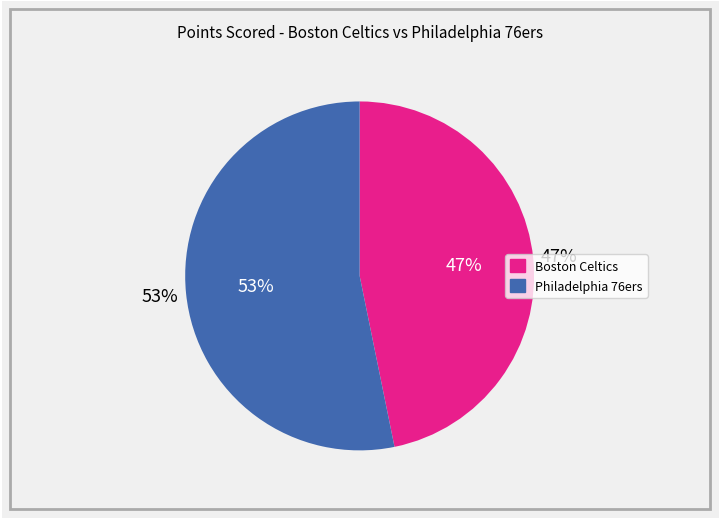

To the nearest percent, what is the average slice percentage?

50%